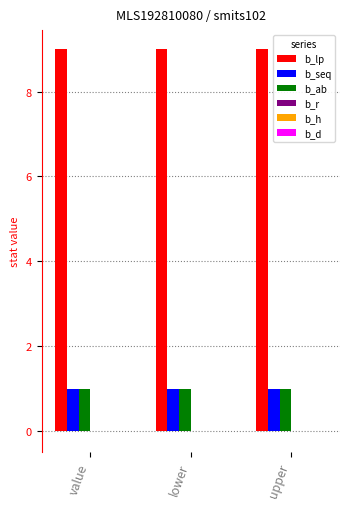

What is the total value across all series at upper?

11